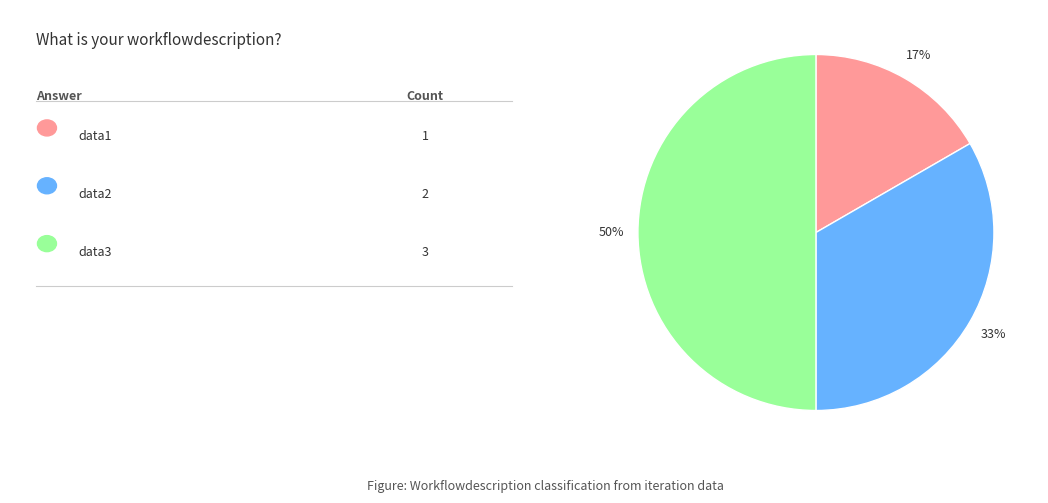

To the nearest percent, what is the average slice percentage?

33%